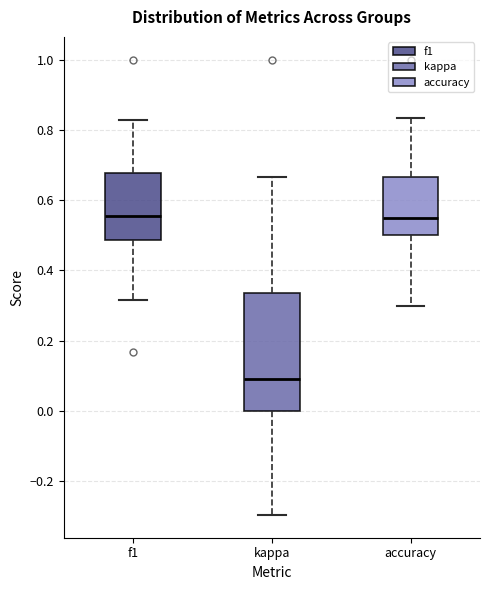

Where does the median line of the box for kappa sit on the y-axis? The values are not printed on the chart, so give them approximately, as read against the axis.

0.08